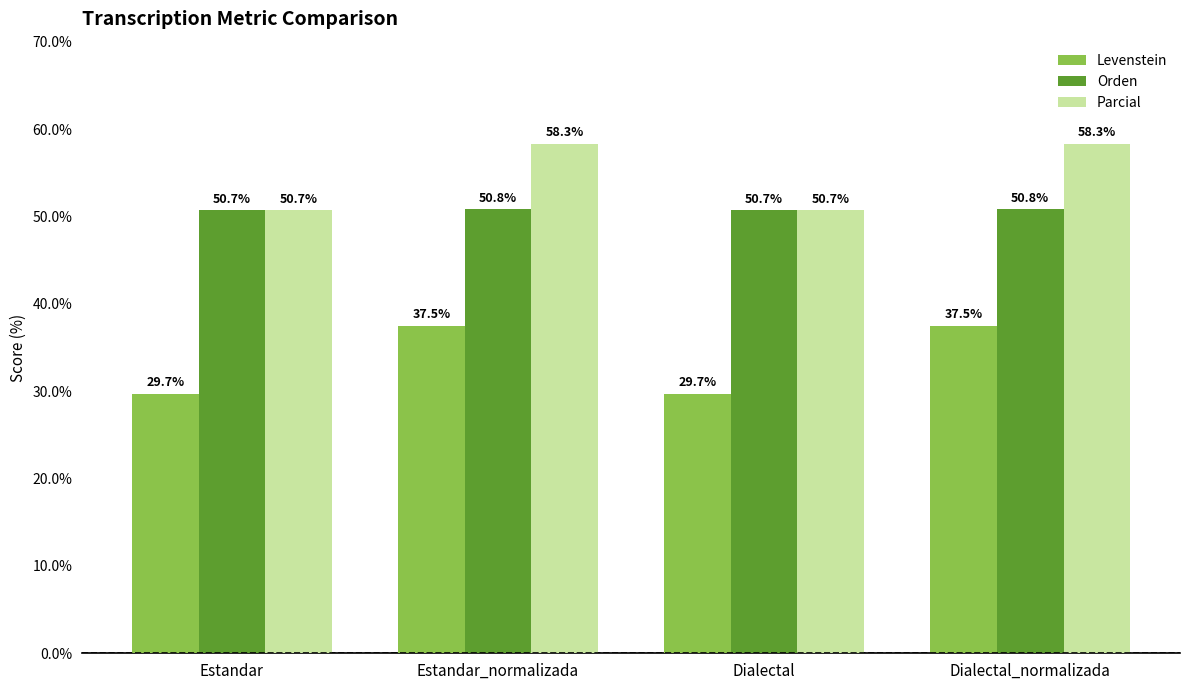

Which series changed the most between Dialectal and Dialectal_normalizada?

Levenstein